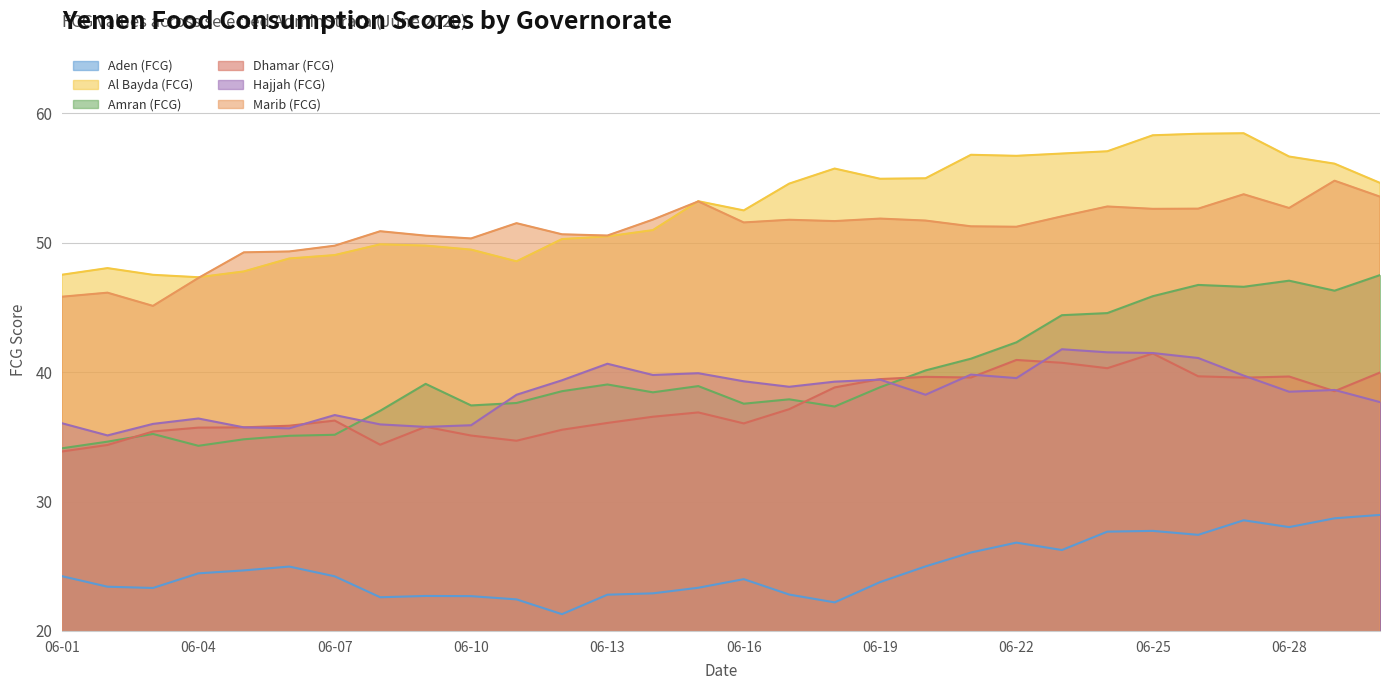

True or false: Dhamar (FCG) and Aden (FCG) intersect in this chart.

False